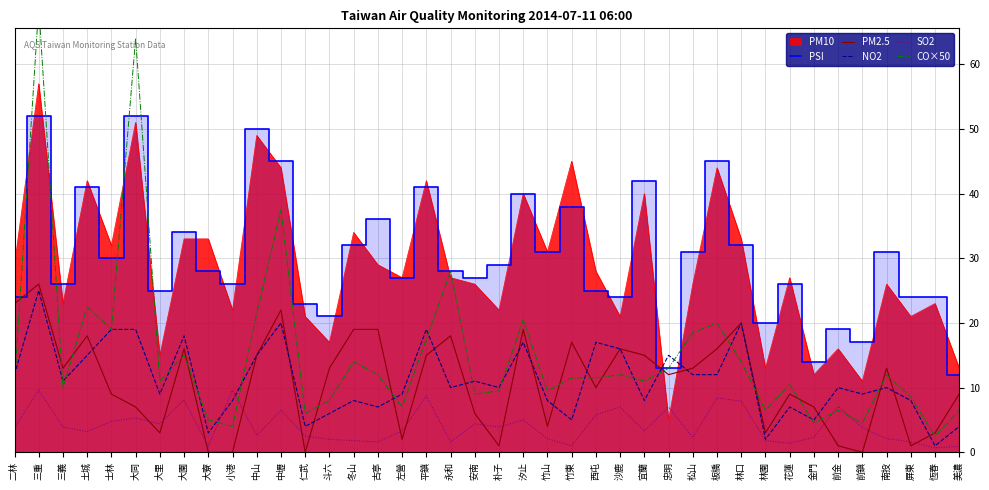

What is the difference between the PSI values at 中山 and 二林?

26.0